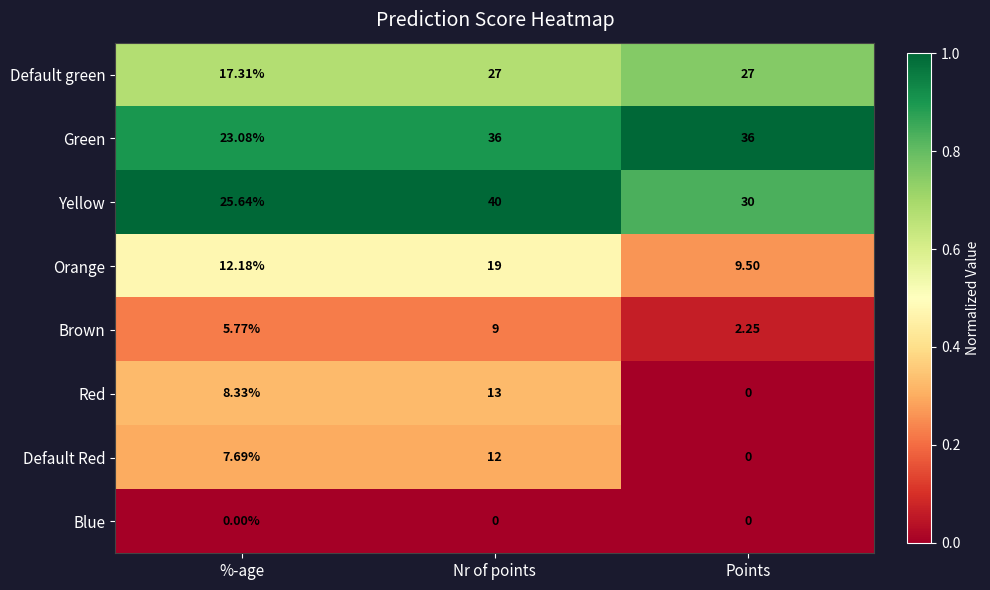

Count the number of categories in the chart.

3